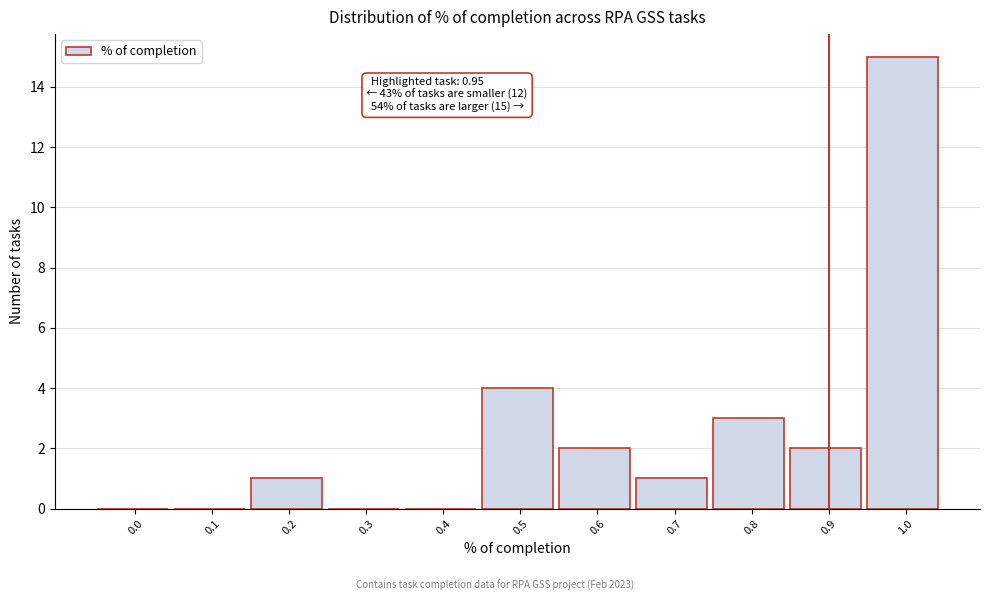

Reading left to right, extract all data points from this chart.

0.0=0	0.1=0	0.2=1	0.3=0	0.4=0	0.5=4	0.6=2	0.7=1	0.8=3	0.9=2	1.0=15